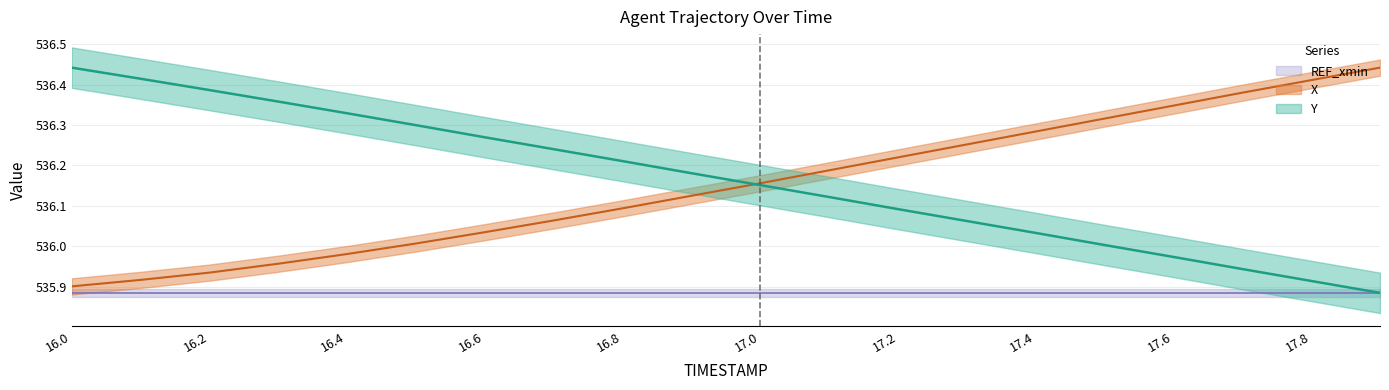

What is the difference between the maximum and minimum values in the Y series?

0.6